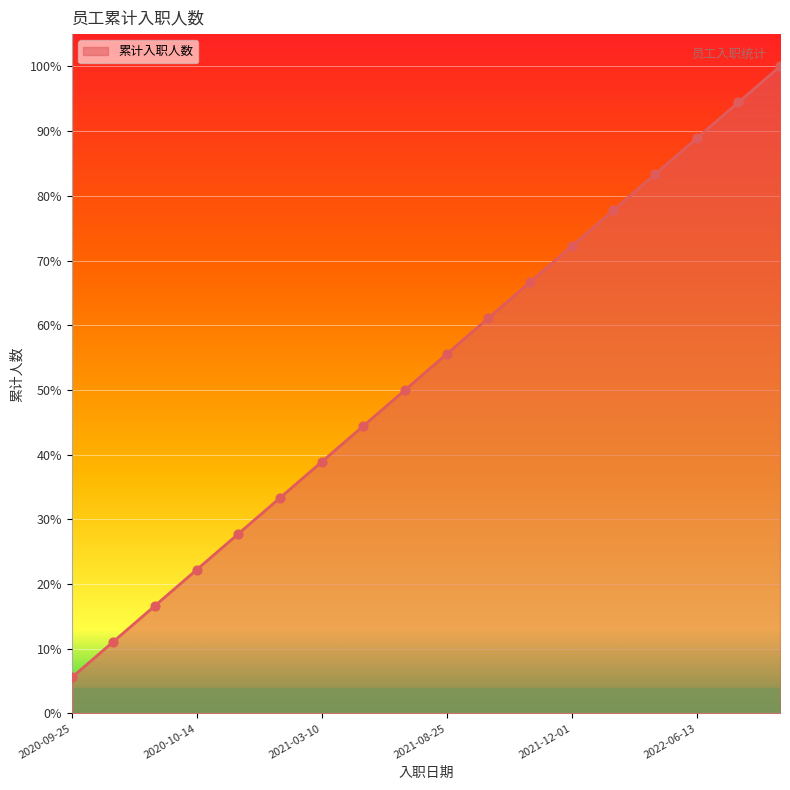

What is the difference between the maximum and minimum values?

94.4